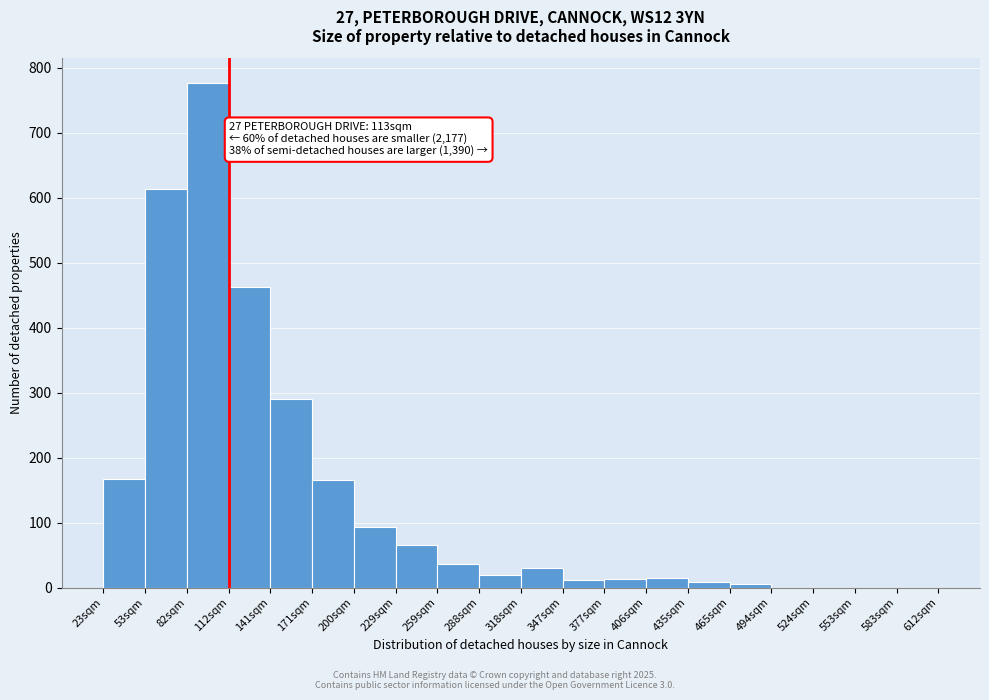

Which range on the x-axis has the tallest bar?

82.0 to 111.5